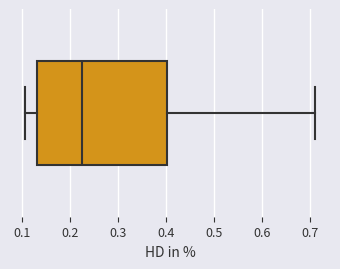

Transcribe this box plot: give where the median line is, the range the box spans, and where the two whiskers end, as read against the x-axis. The values are not printed on the chart, so give them approximately, as read against the axis.

median 0.22, box 0.13 to 0.40, whiskers 0.11 to 0.71